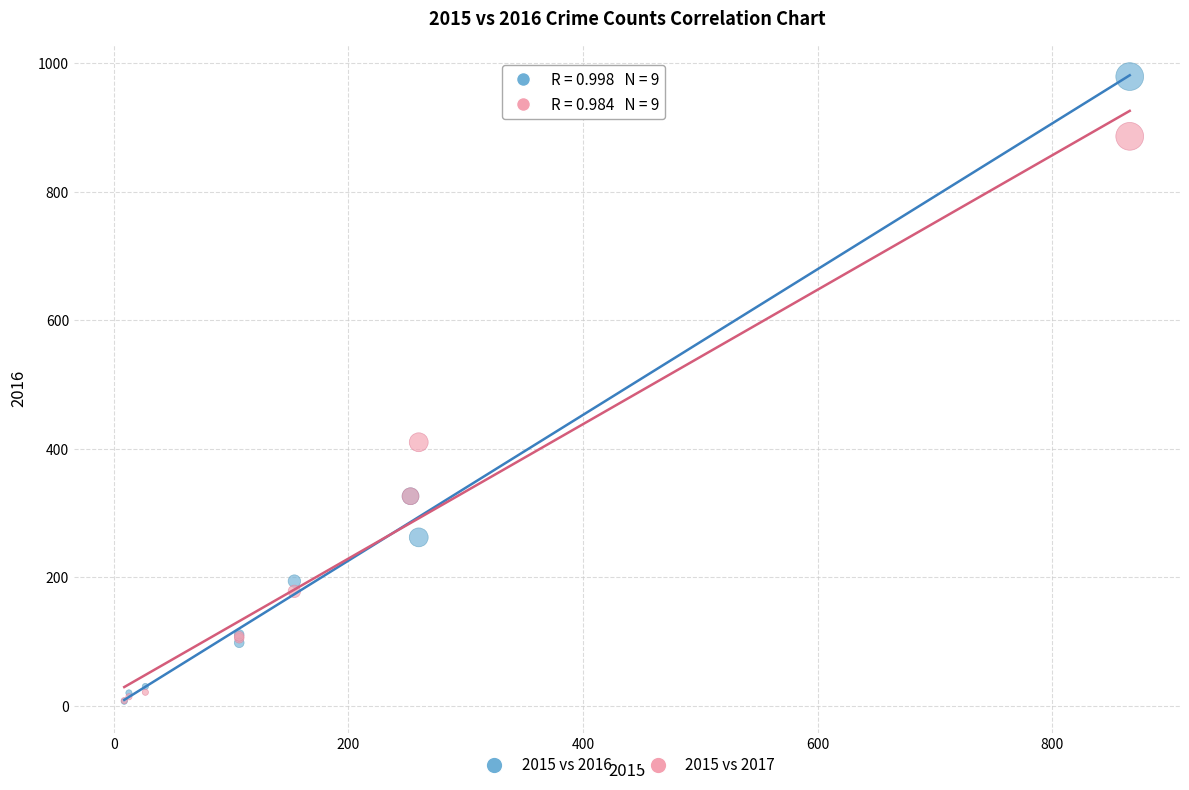

In the 2015 vs 2016 series, what Y value is closest to 493?

326